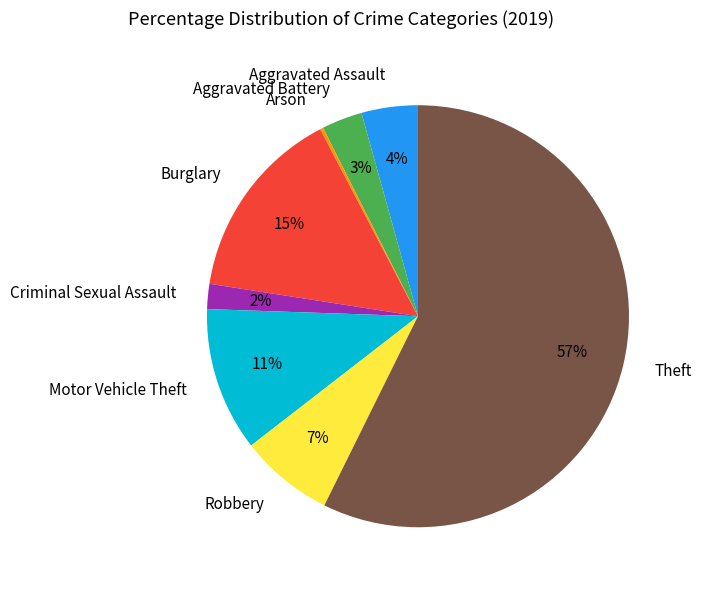

Between Motor Vehicle Theft and Burglary, which is larger?

Burglary